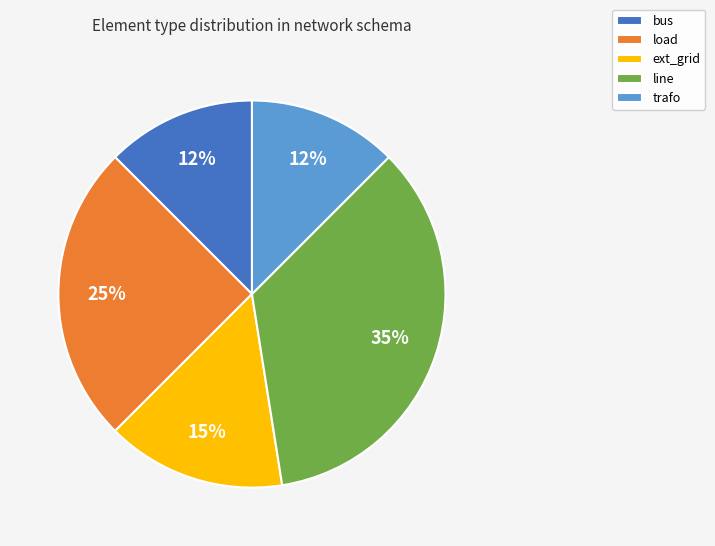

To the nearest percent, what portion does ext_grid represent?

15%